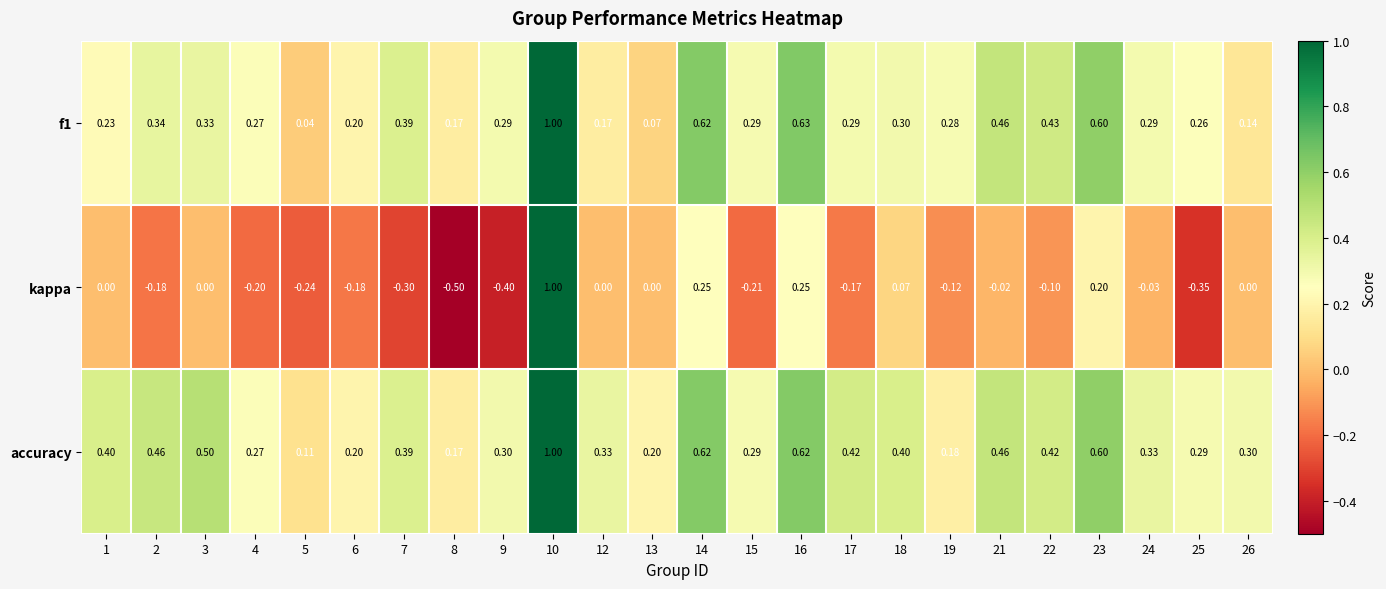

Rank the series at 25 from lowest to highest value.

kappa, f1, accuracy